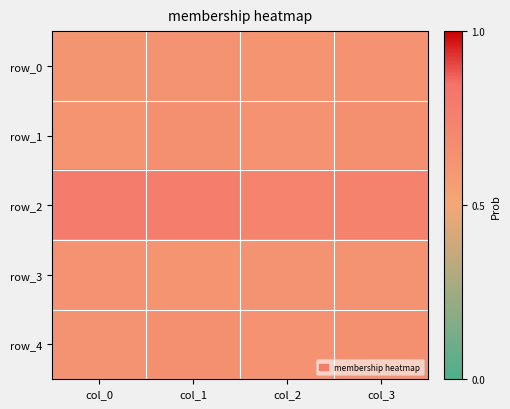

Is it true that row_4 equals 0.6 at col_0?

True